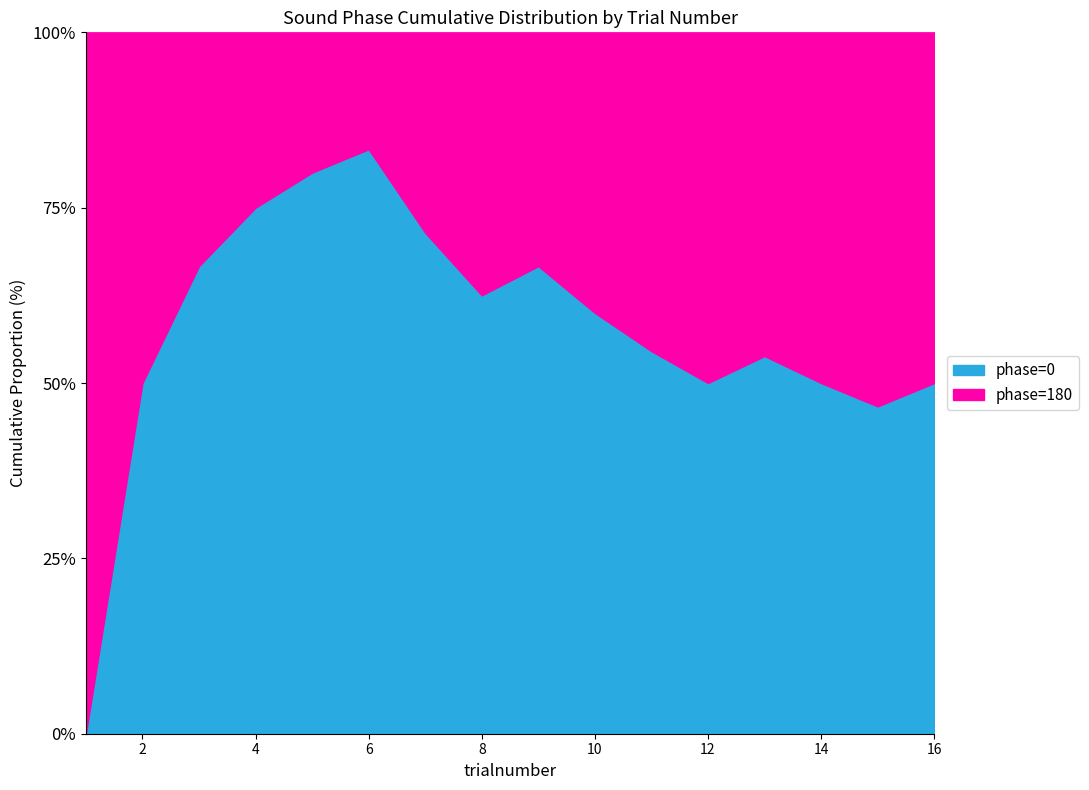

What is the highest value of the phase=0 series?

83.3